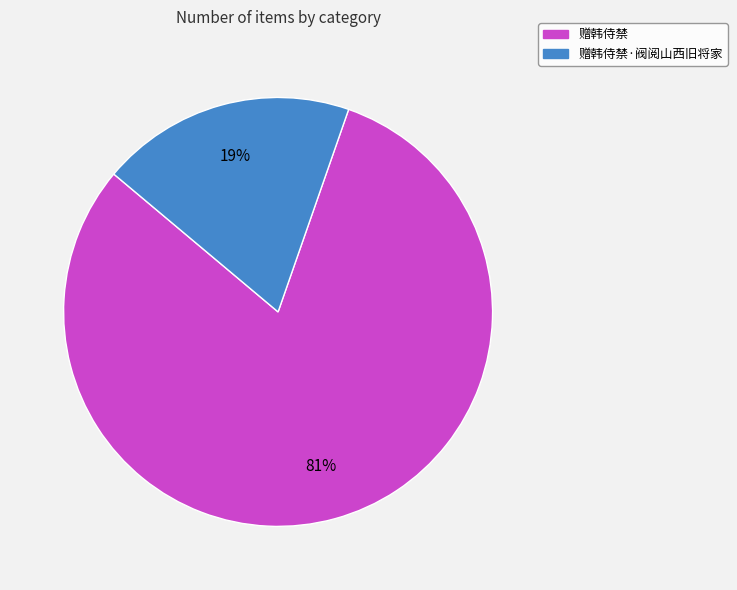

Is there a majority slice in this chart?

Yes